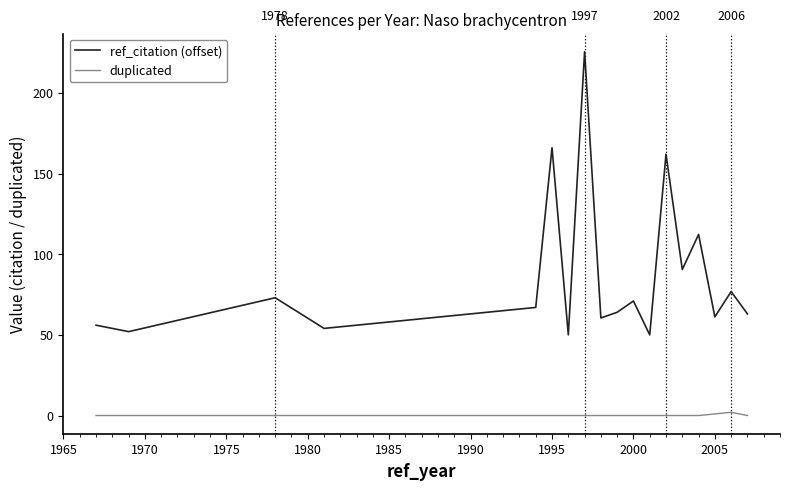

What is the highest value of the ref_citation (offset) series?

225.5